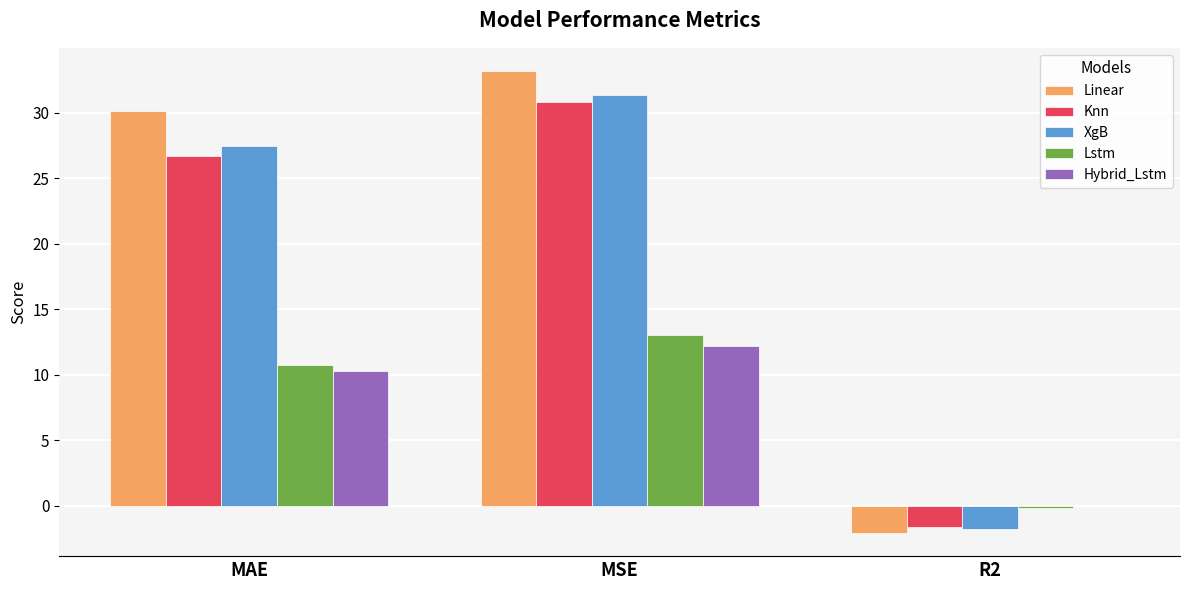

True or false: Hybrid_Lstm has a value of 20.1 at MSE.

False